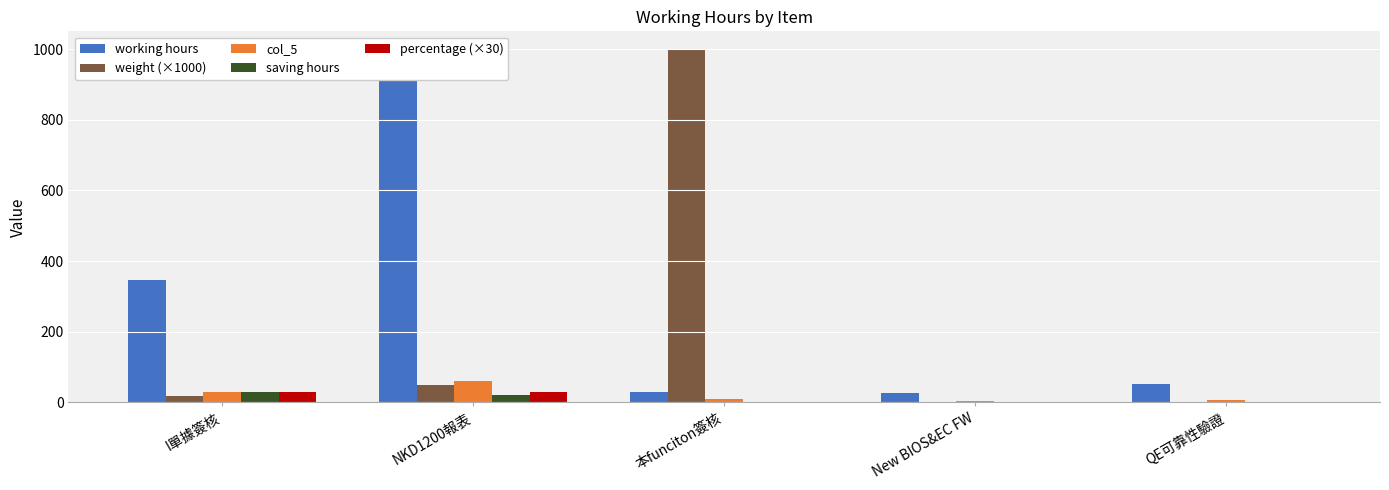

Which series has the largest range (max minus min)?

weight (×1000)